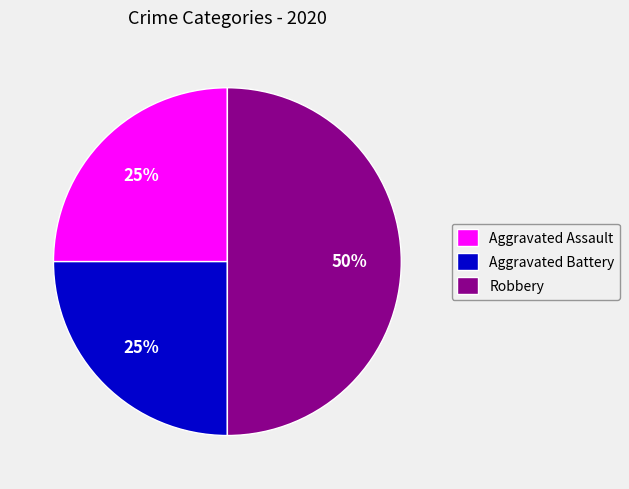

Is it true that Robbery is 56% of the pie?

False